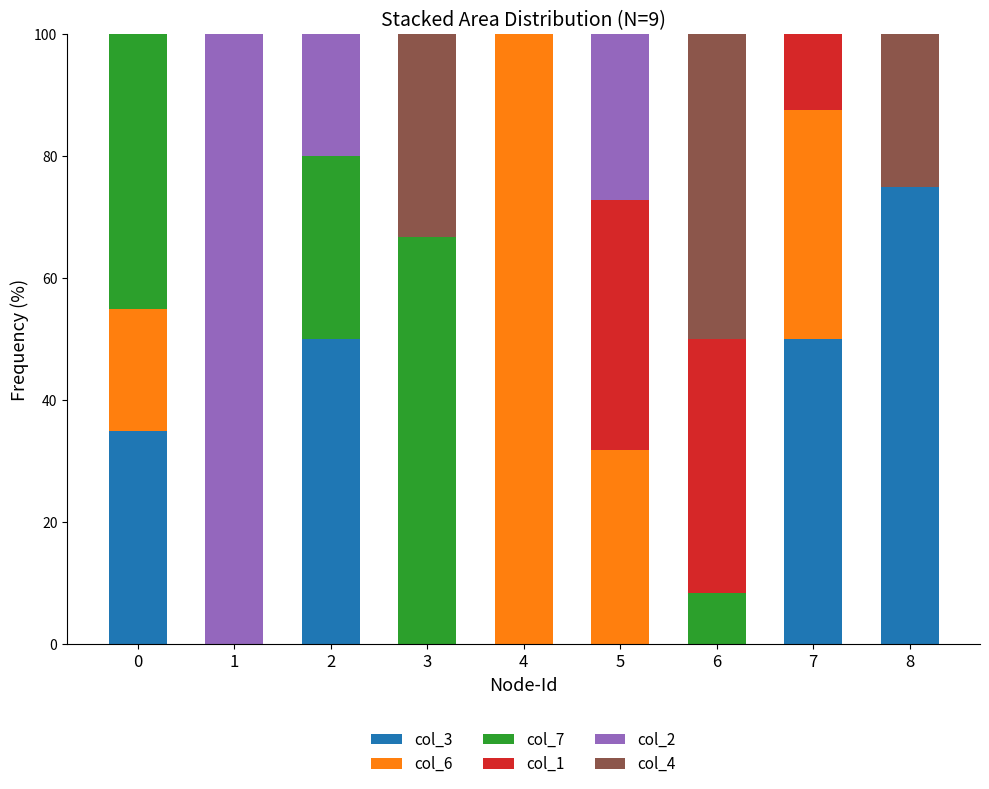

How many distinct data groups are displayed?

6